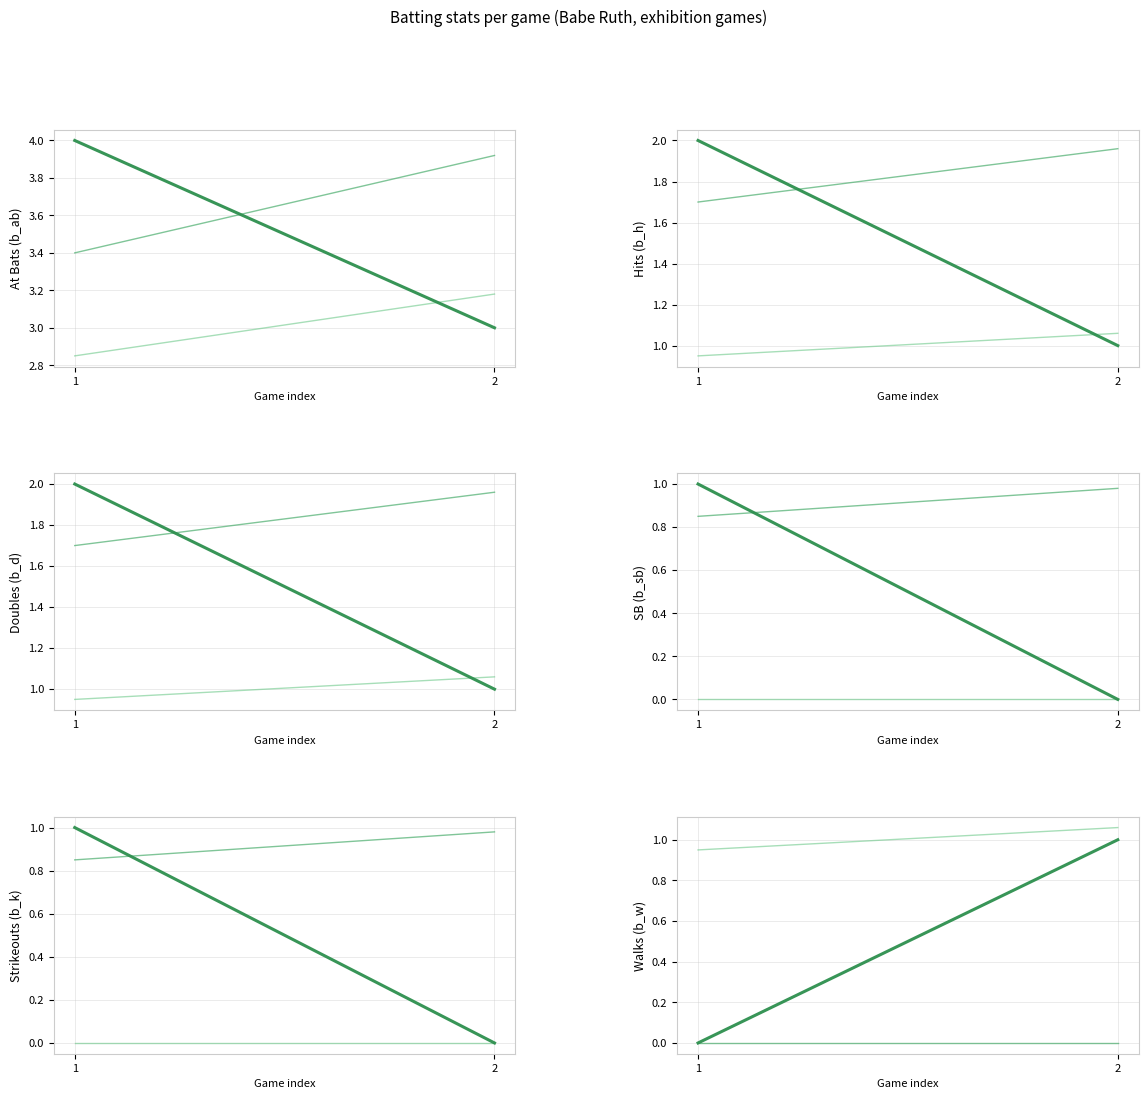

Which has a higher value, 1 or 2?

1